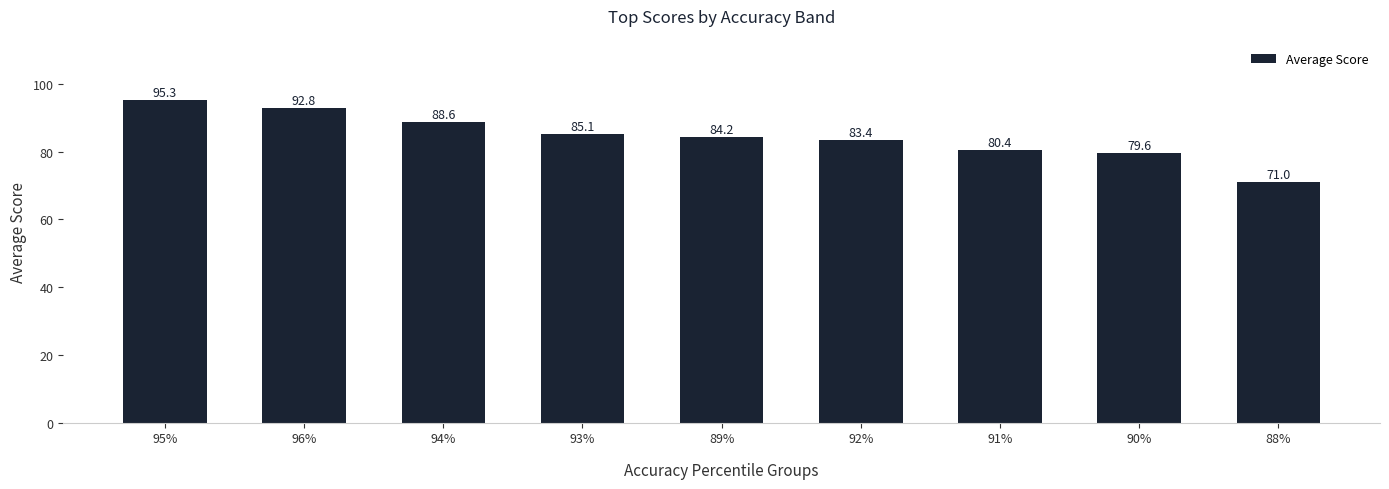

What is the value of the 7th bar from the left?

80.4